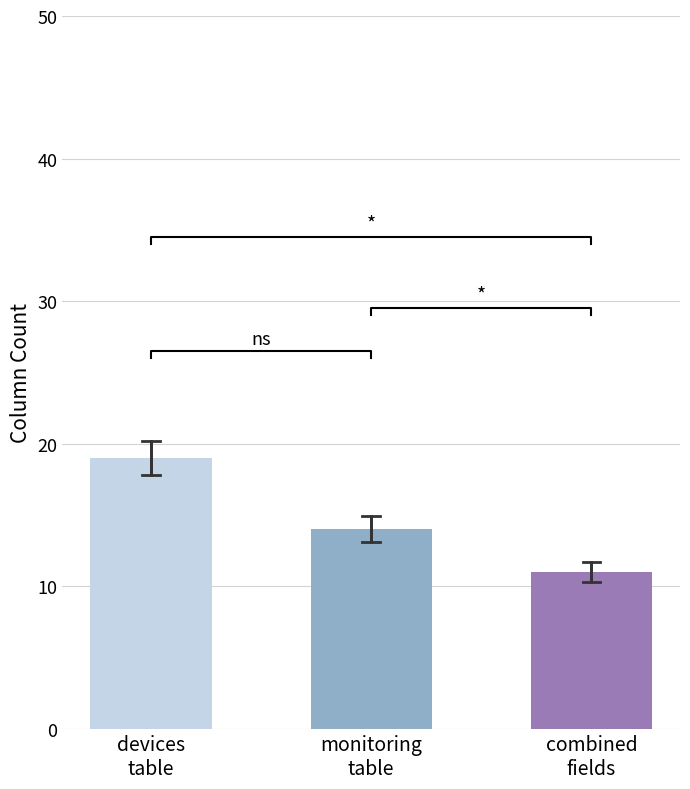

How many data points in devices are above 14?

1